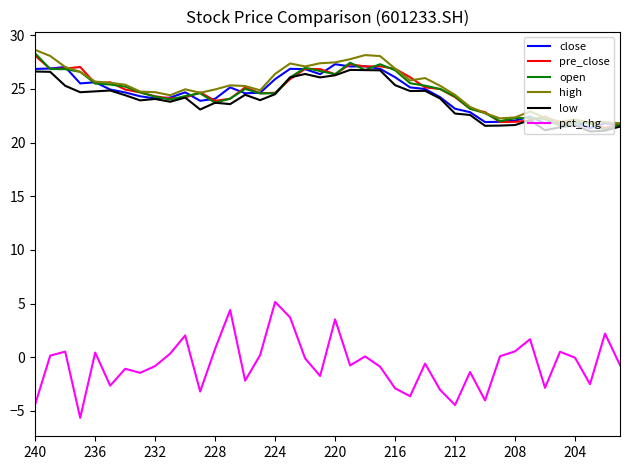

Which series has the largest range (max minus min)?

pct_chg